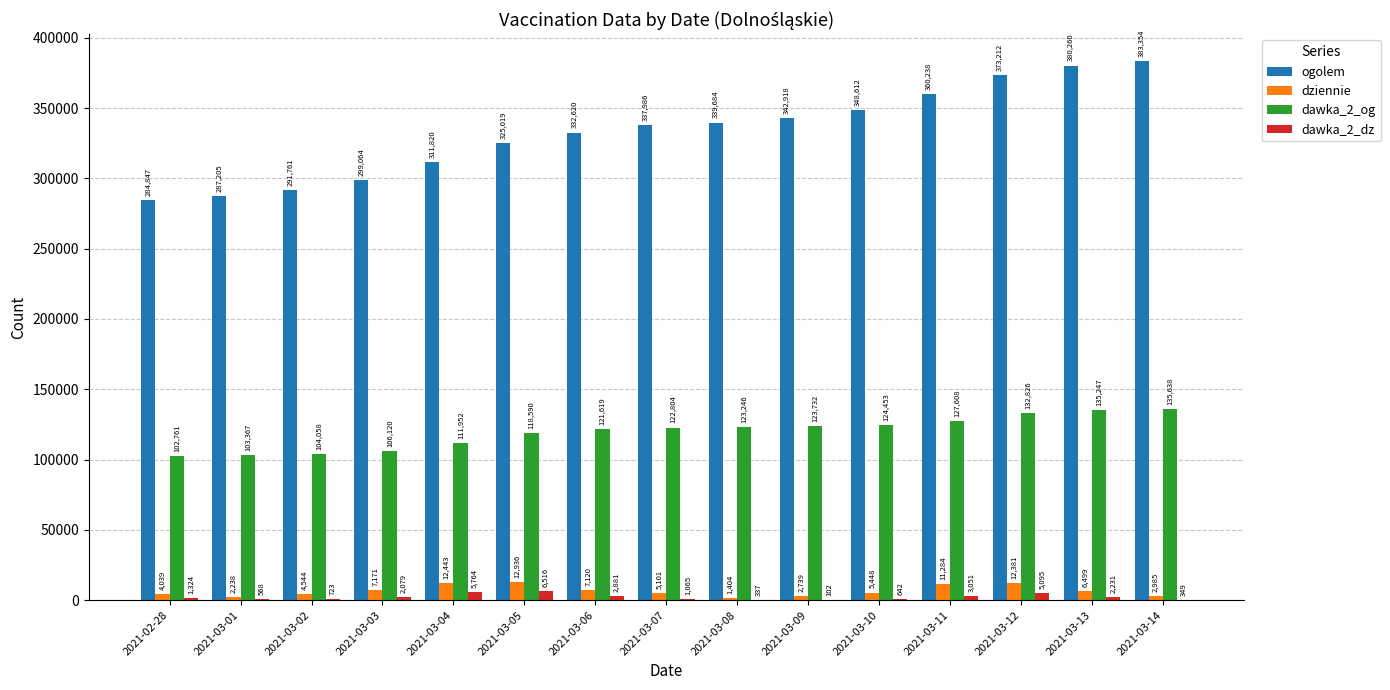

How many groups of bars are there?

15